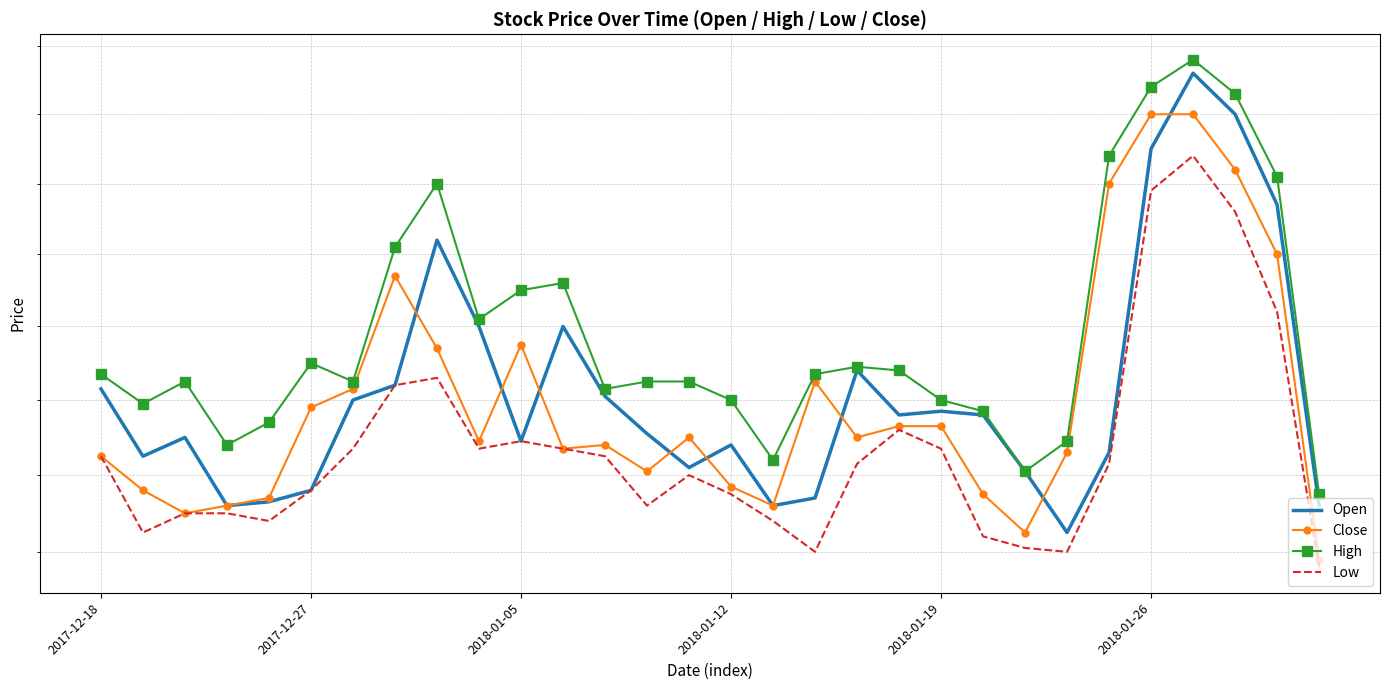

Between 20 and 18, which is larger?

18